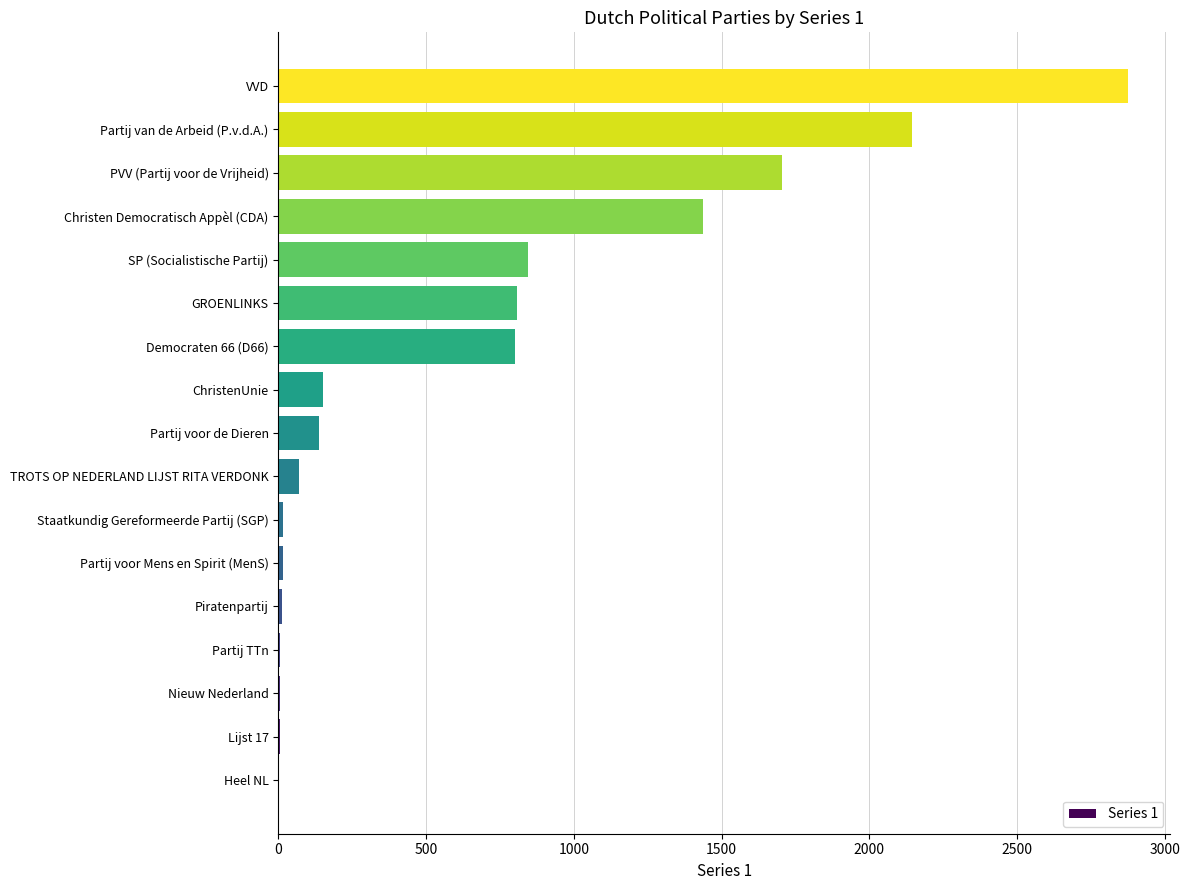

True or false: the data shows 196 at GROENLINKS.

False